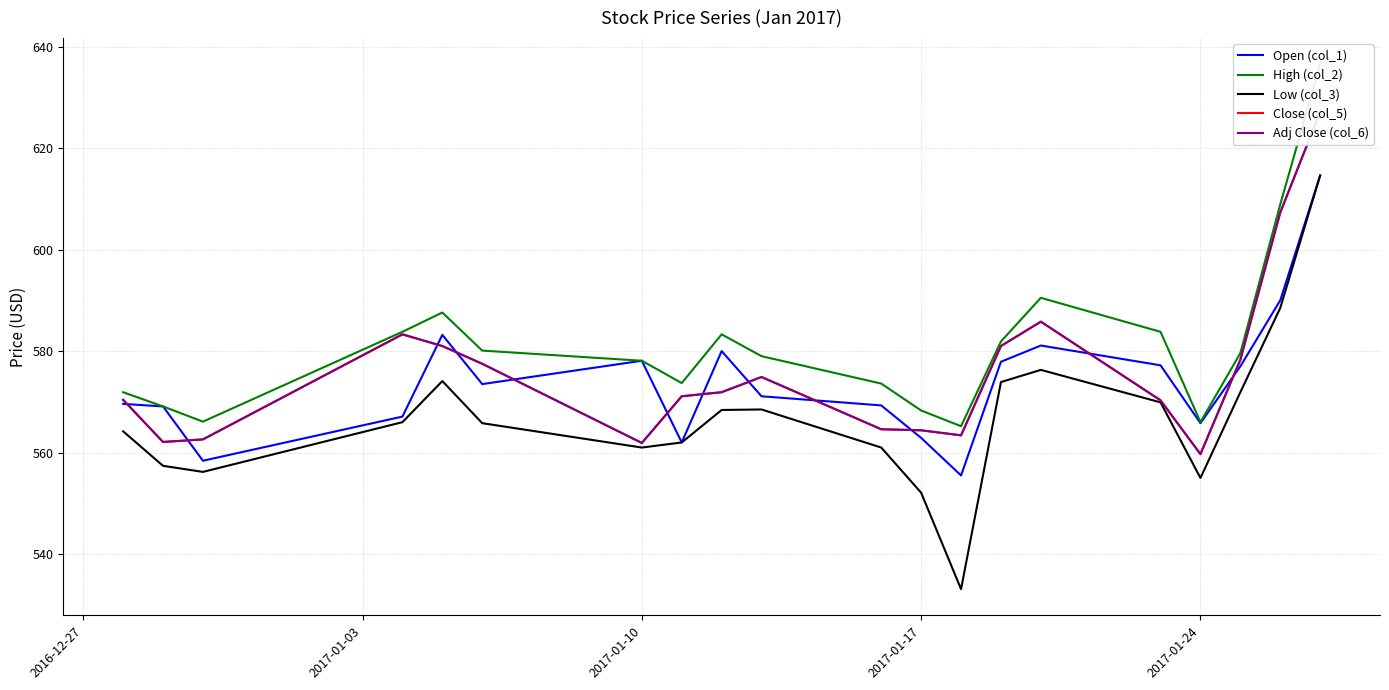

True or false: High (col_2) and Adj Close (col_6) cross at least once.

False